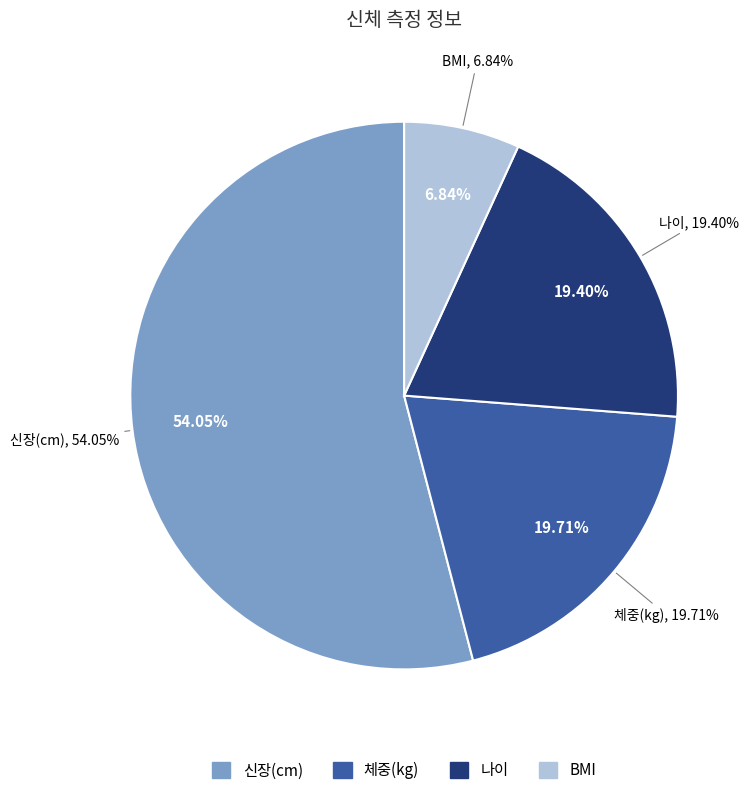

Is 나이 the majority of the pie?

No